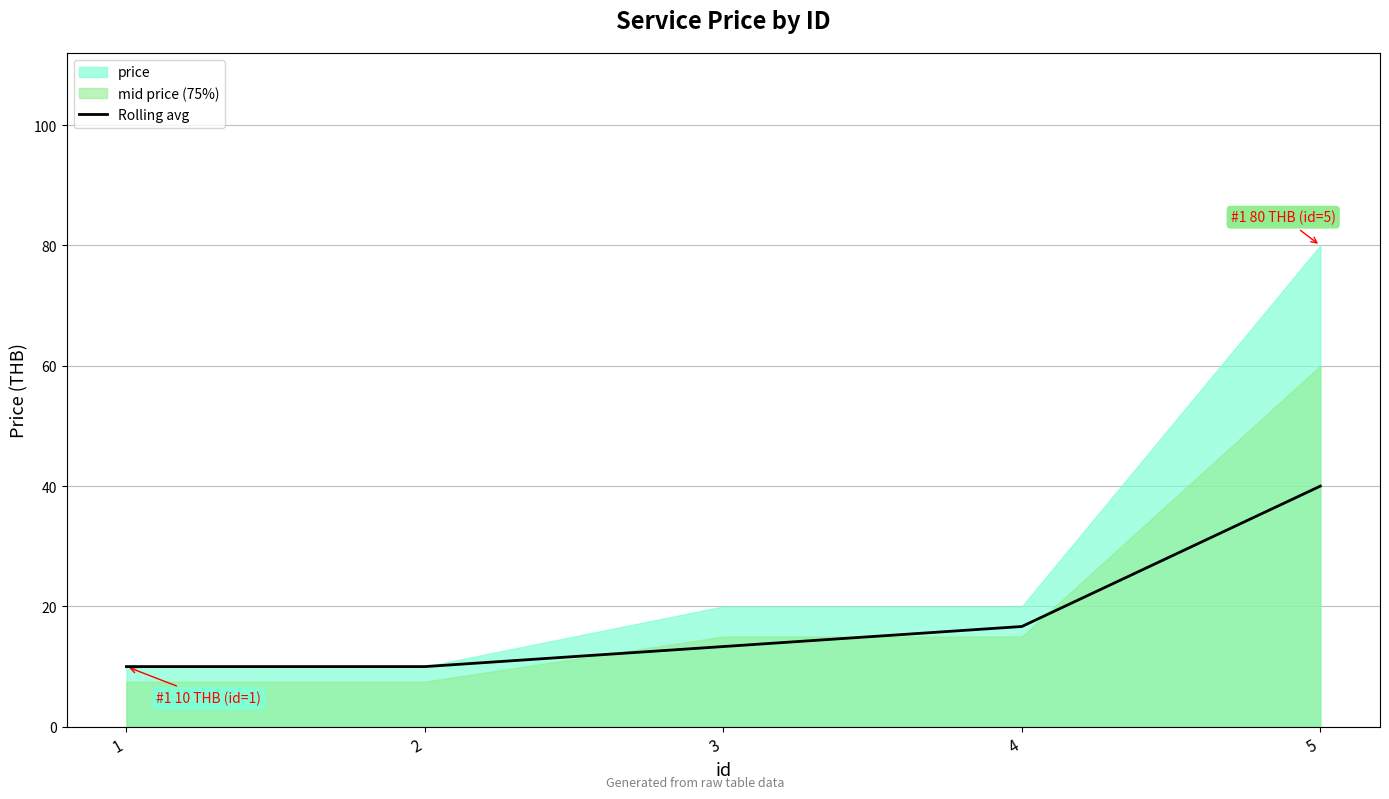

The value at 1 is 4.8. True or false?

False